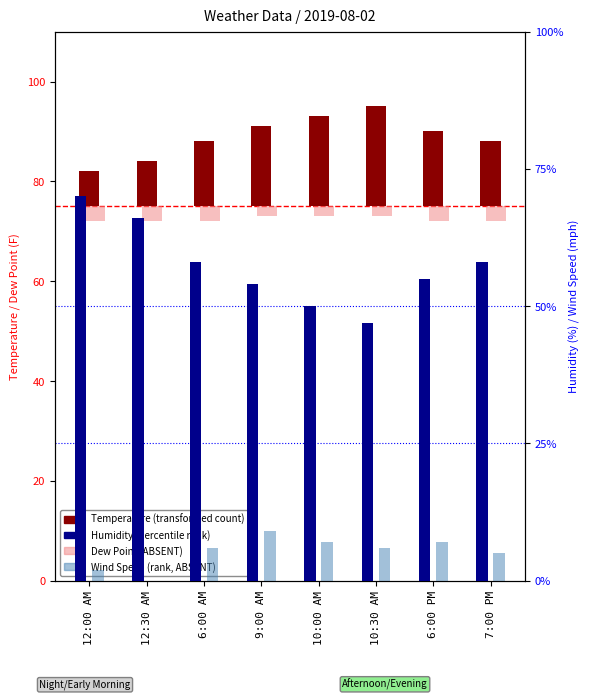

At which category is the sum across all series the highest?

9:00 AM